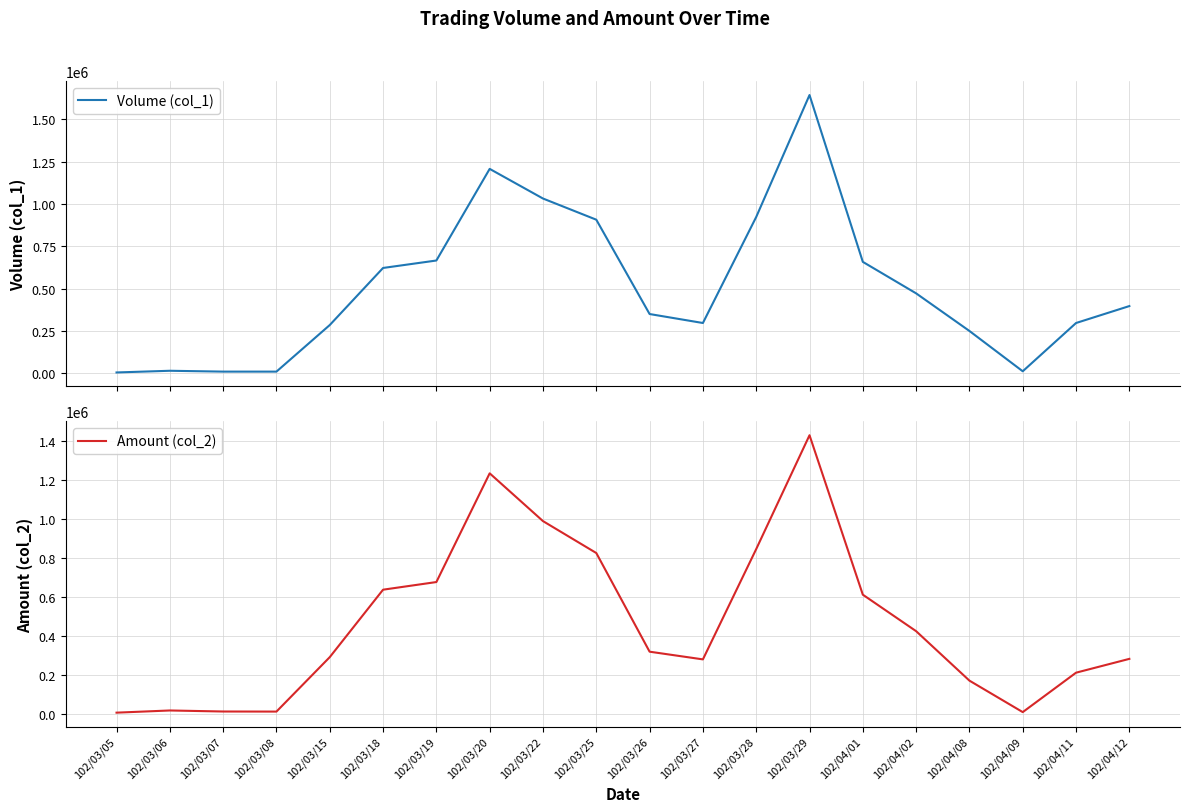

Rank the series at 102/04/01 from lowest to highest value.

Amount (col_2), Volume (col_1)